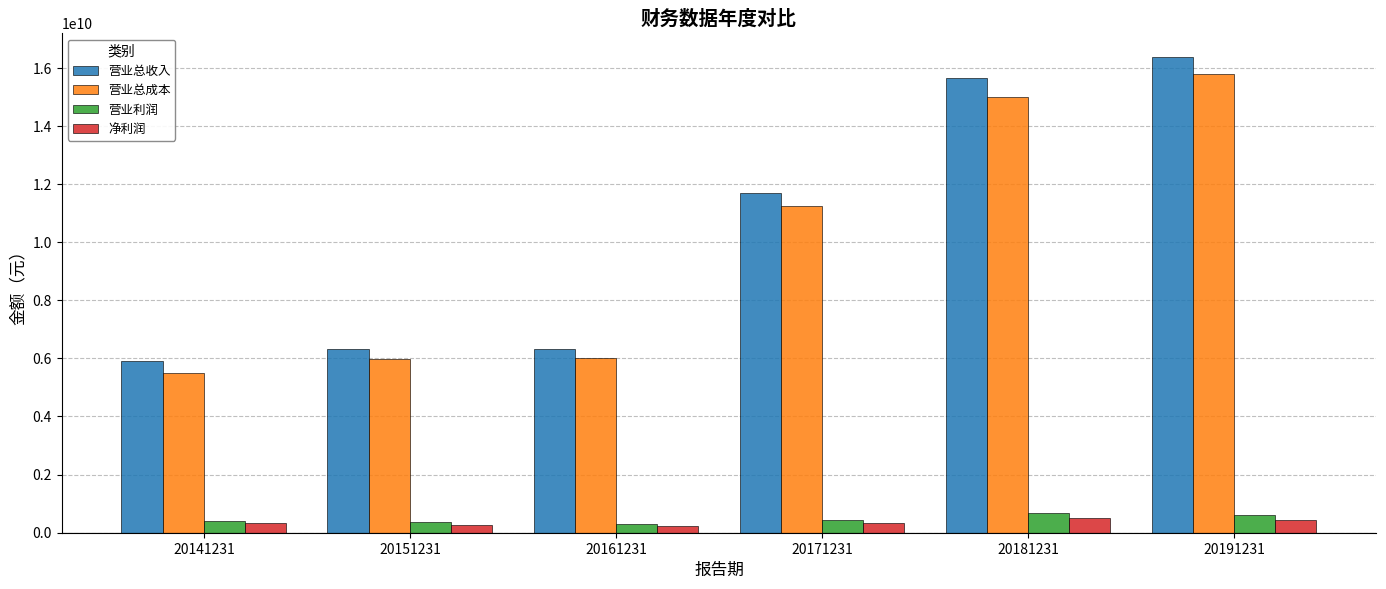

What is the minimum value for 营业总收入?

5905658263.9